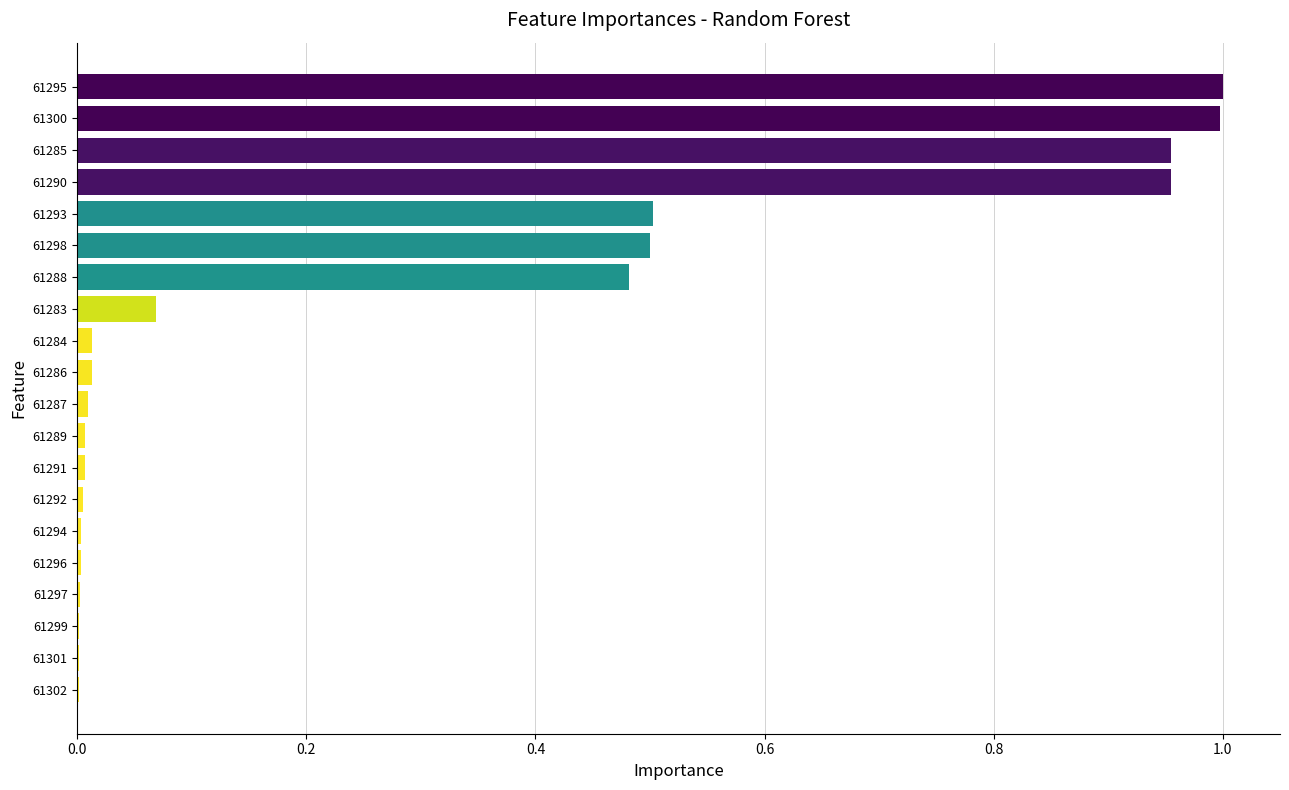

What is the sum of all values?

5.5